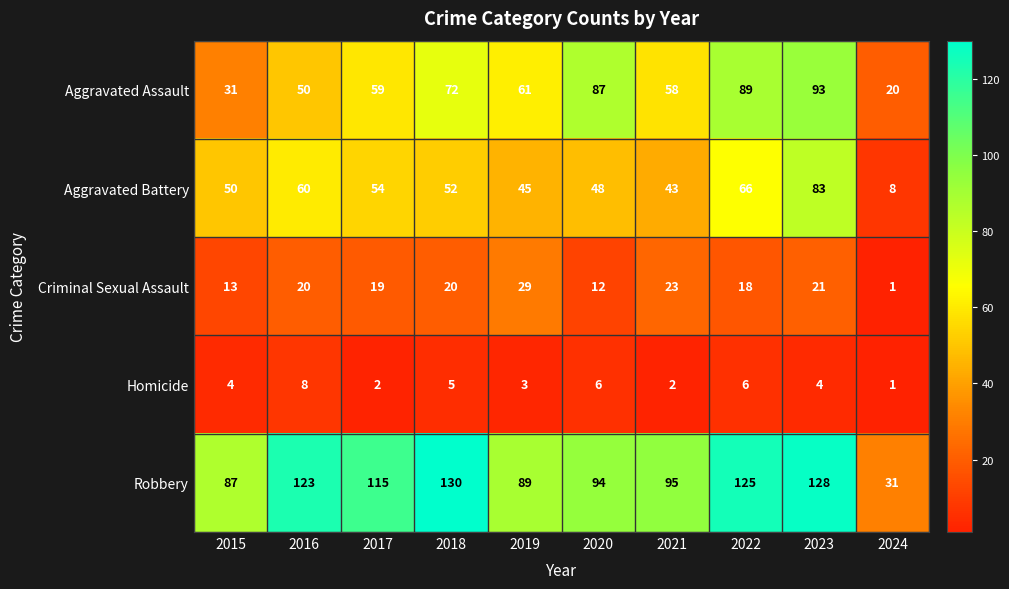

What is the sum of all Homicide values?

41